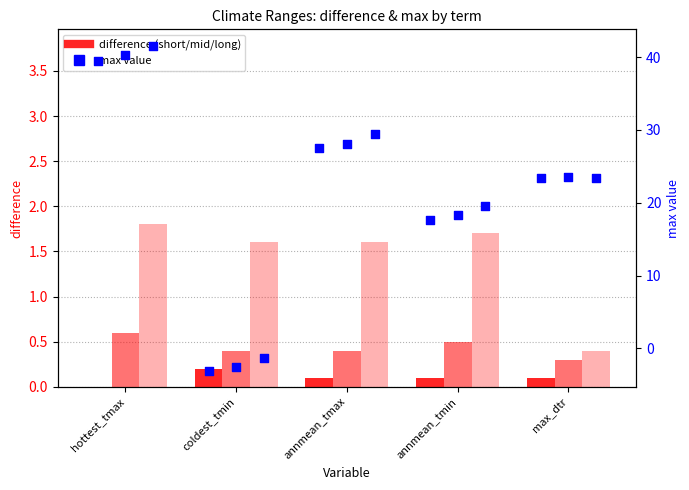

Which series has the largest Y range (max minus min)?

long (max)